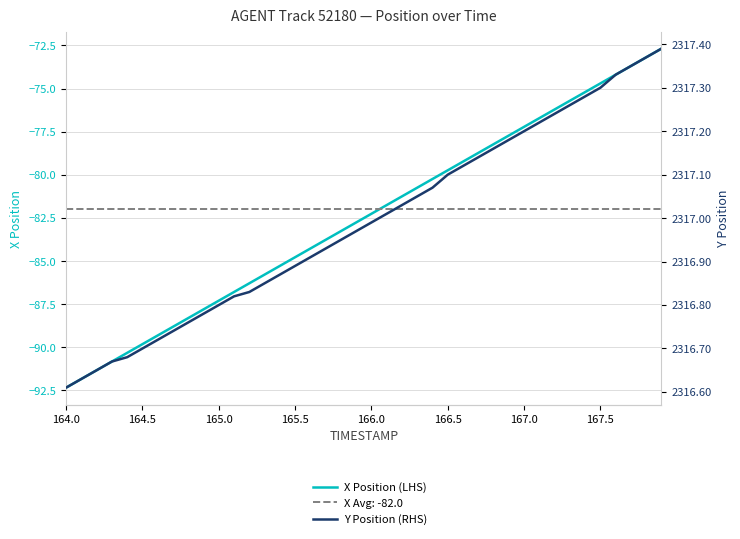

What is the minimum value shown in the chart?

-92.3